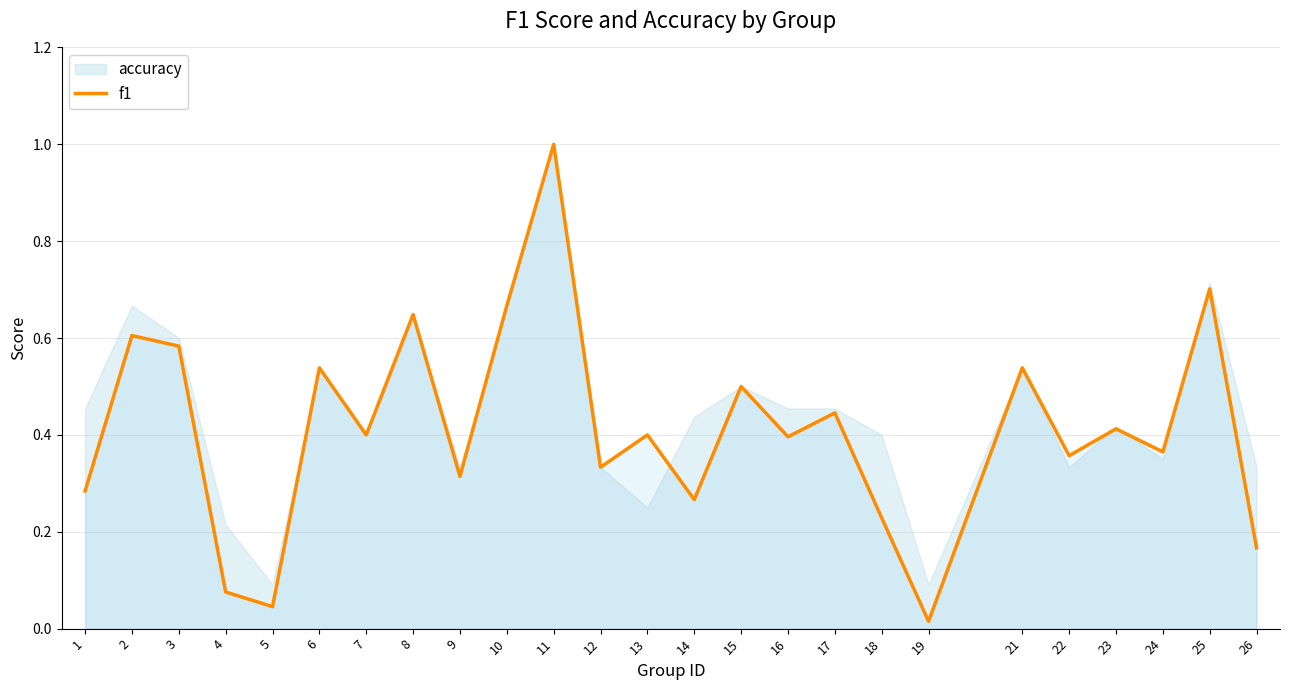

List the labels in order of value, largest first.

11, 25, 10, 8, 2, 3, 6, 21, 15, 17, 23, 7, 13, 16, 24, 22, 12, 9, 1, 14, 18, 26, 4, 5, 19